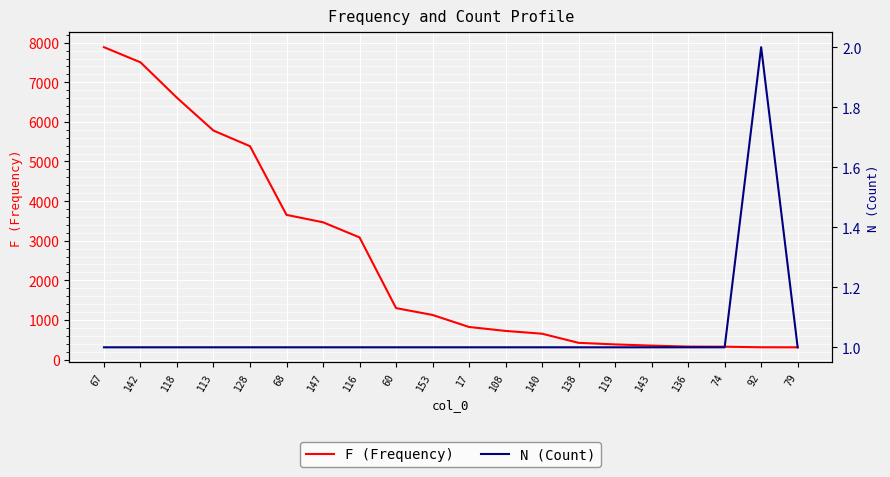

At which label is N (Count) closest to 1?

67